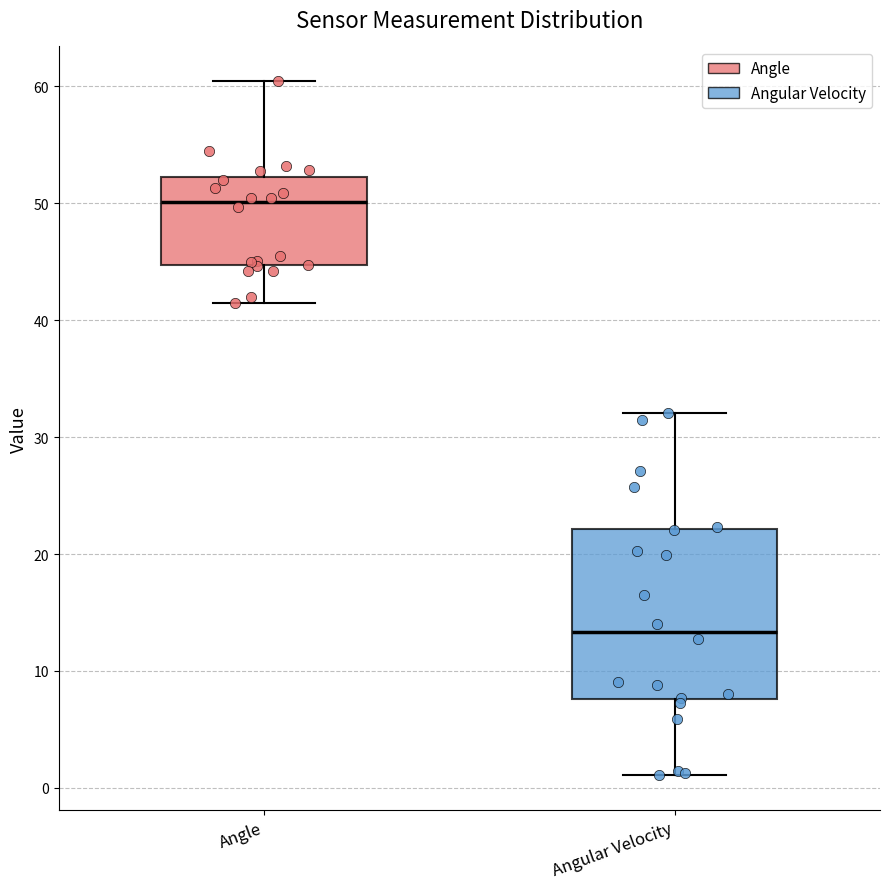

Where is the lower edge of the box for Angular Velocity on the y-axis? The values are not printed on the chart, so give them approximately, as read against the axis.

8